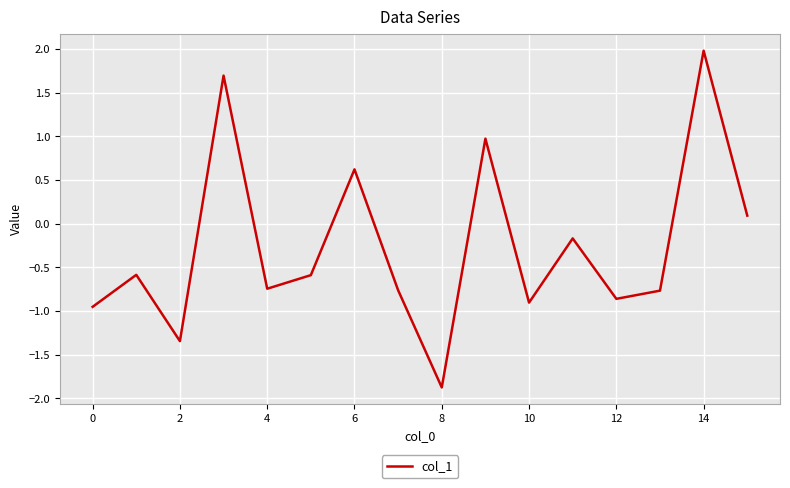

What is the smallest value displayed?

-1.9